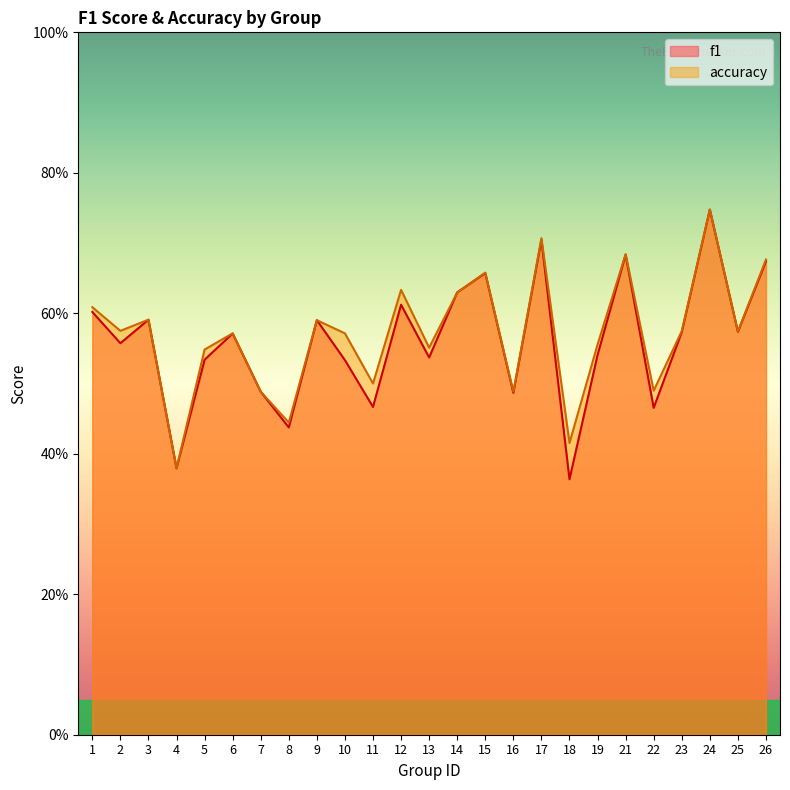

Is it true that accuracy equals 0.3 at 25?

False